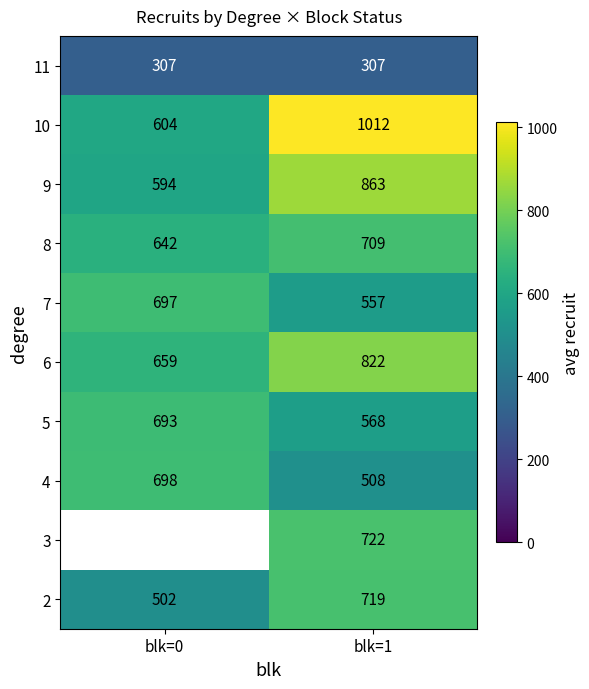

How many distinct data groups are displayed?

10